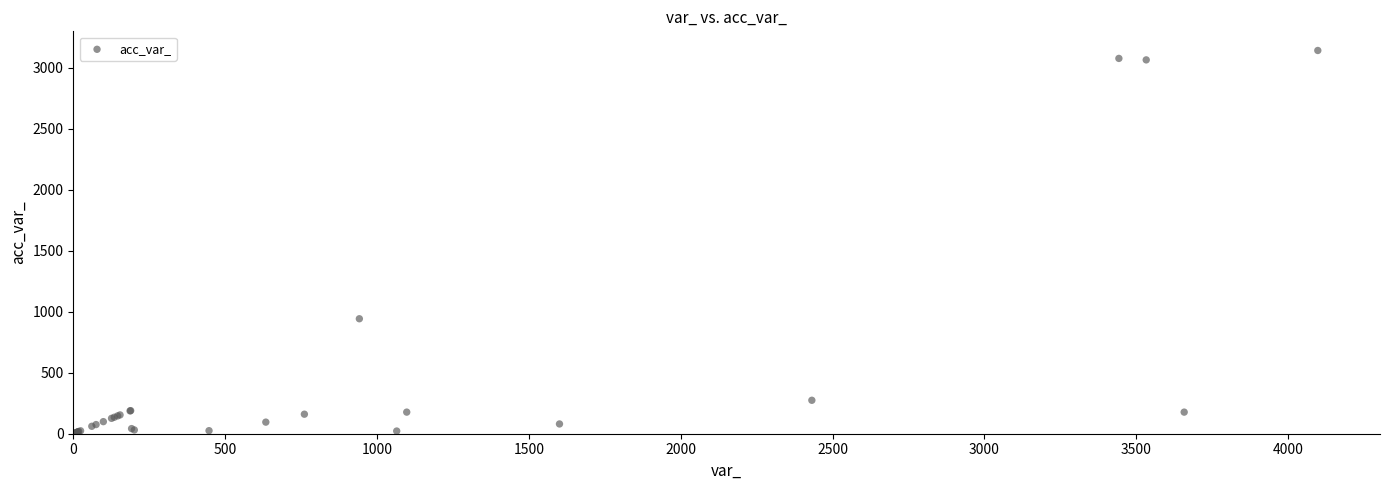

What Y value in the scatter plot is closest to 1571?

942